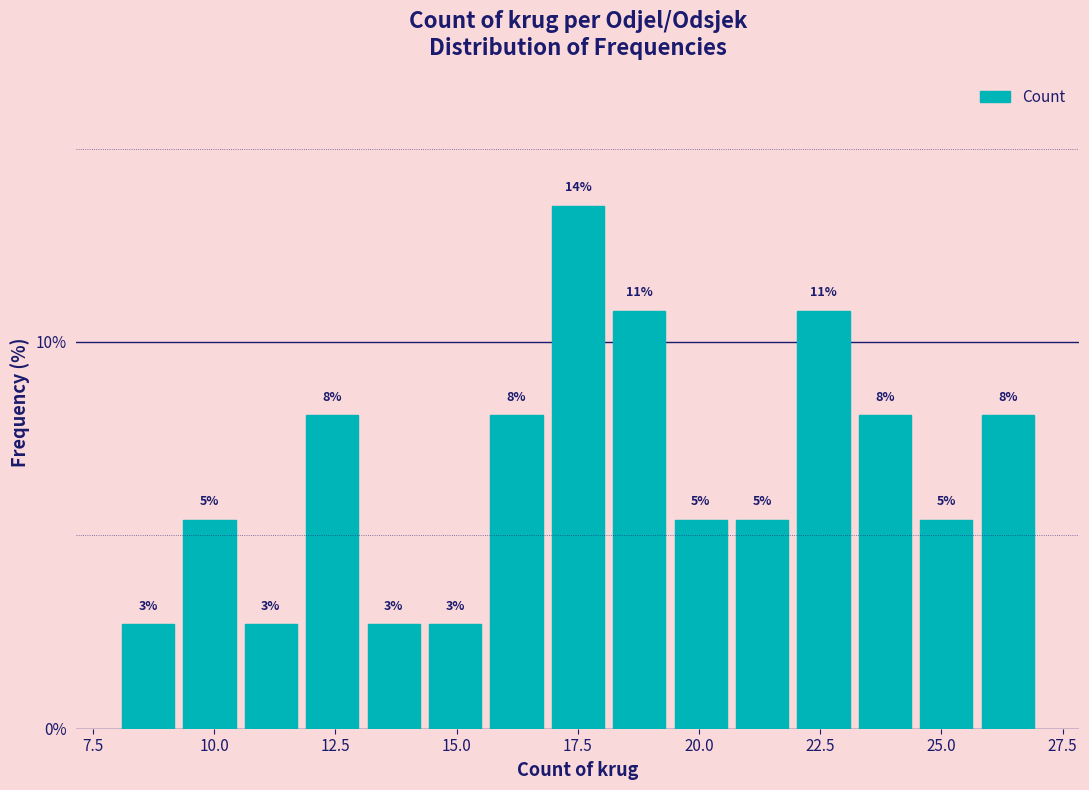

Around what value on the x-axis is the tallest bar? Give the approximate position of its centre, as read against the axis.

17.5